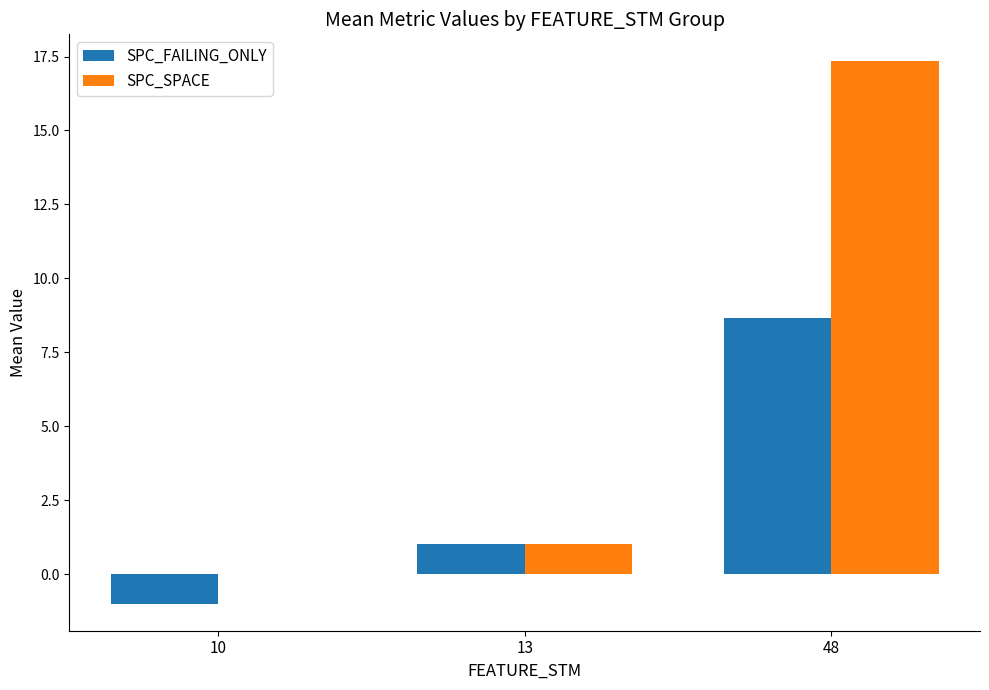

Does the chart contain stacked bars?

No